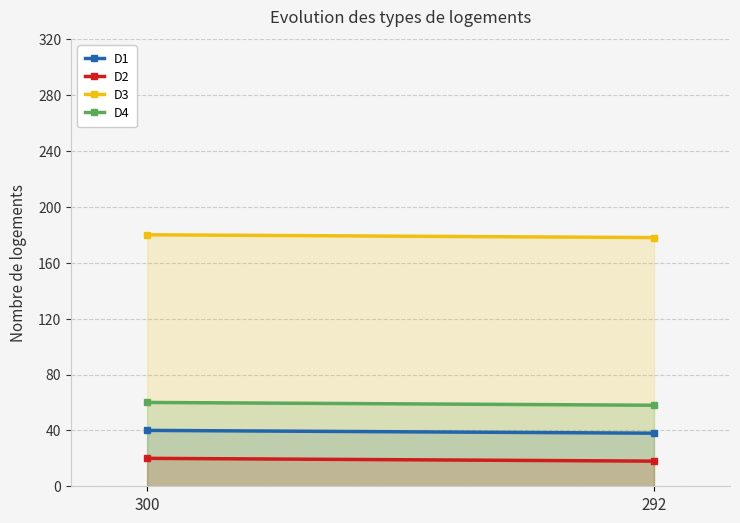

Reading right to left, what are all the values shown in this chart?

D1: 38	40
D2: 18	20
D3: 178	180
D4: 58	60